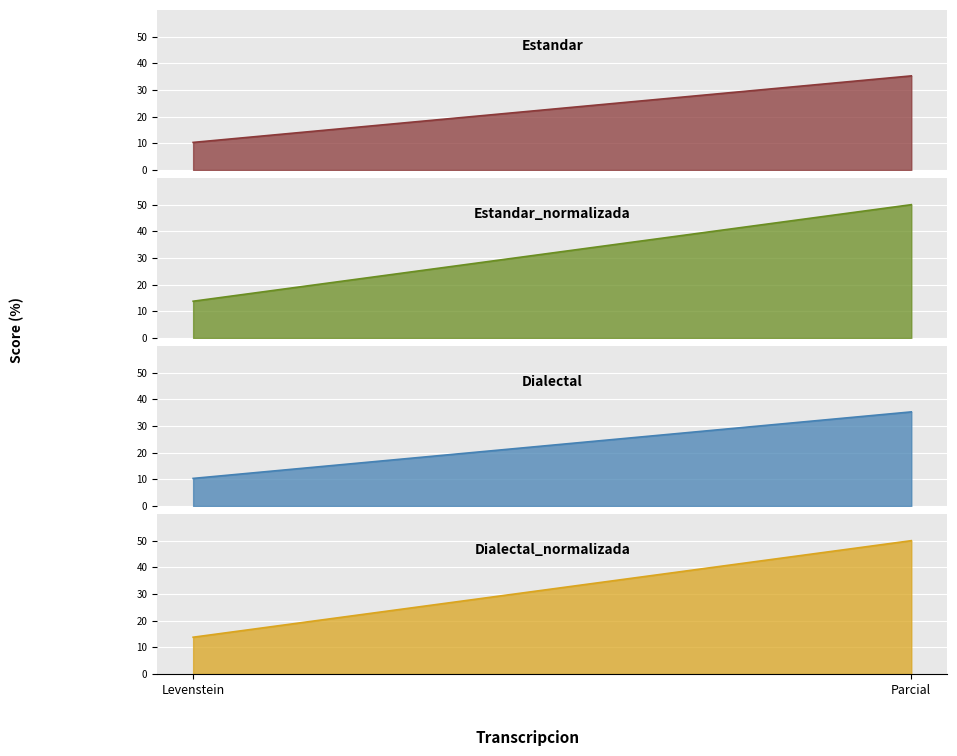

What is the difference between the maximum and minimum values in the Parcial series?

14.7